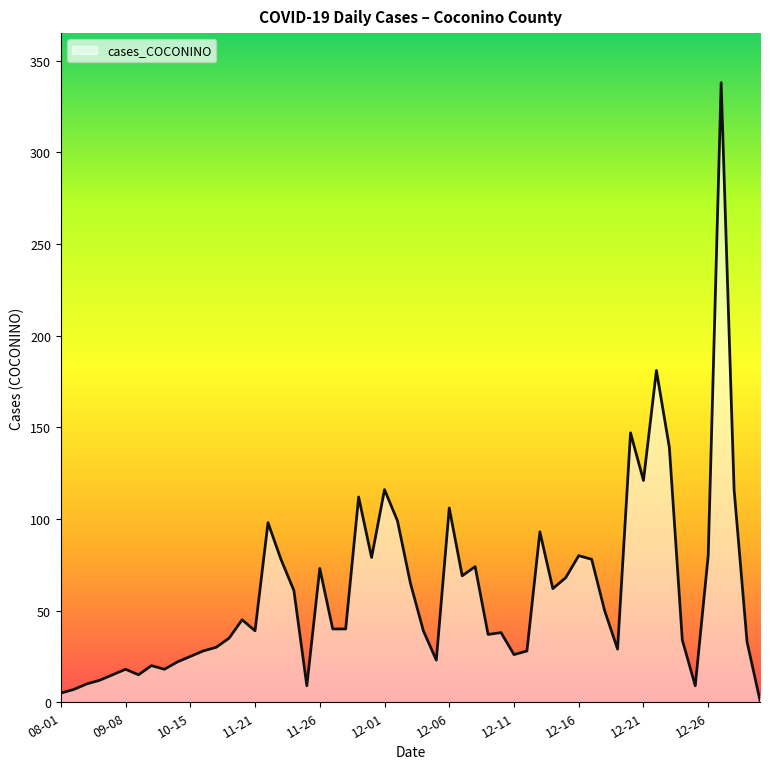

Does the chart display data point markers on the line(s)?

No